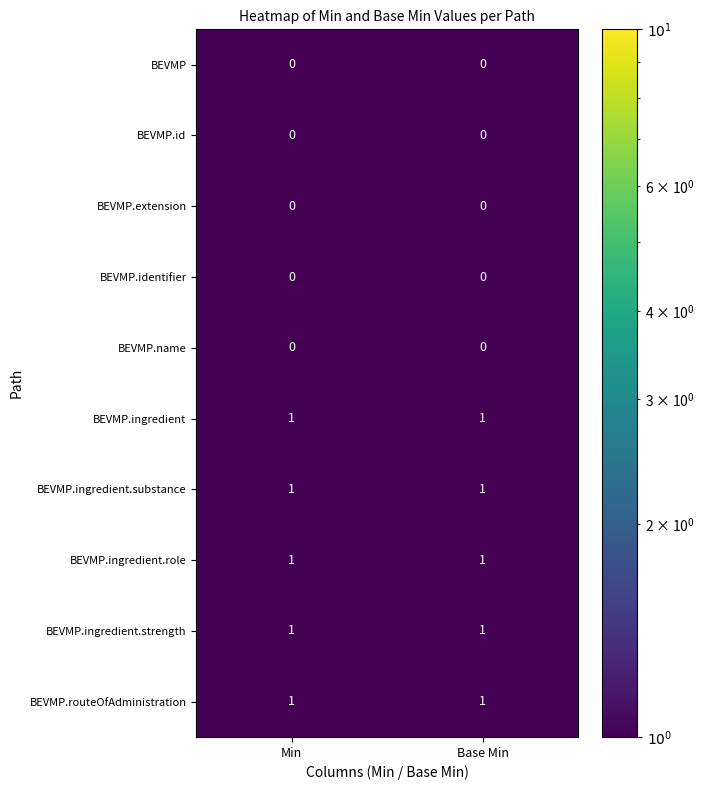

What is the total value across all series at Min?

5